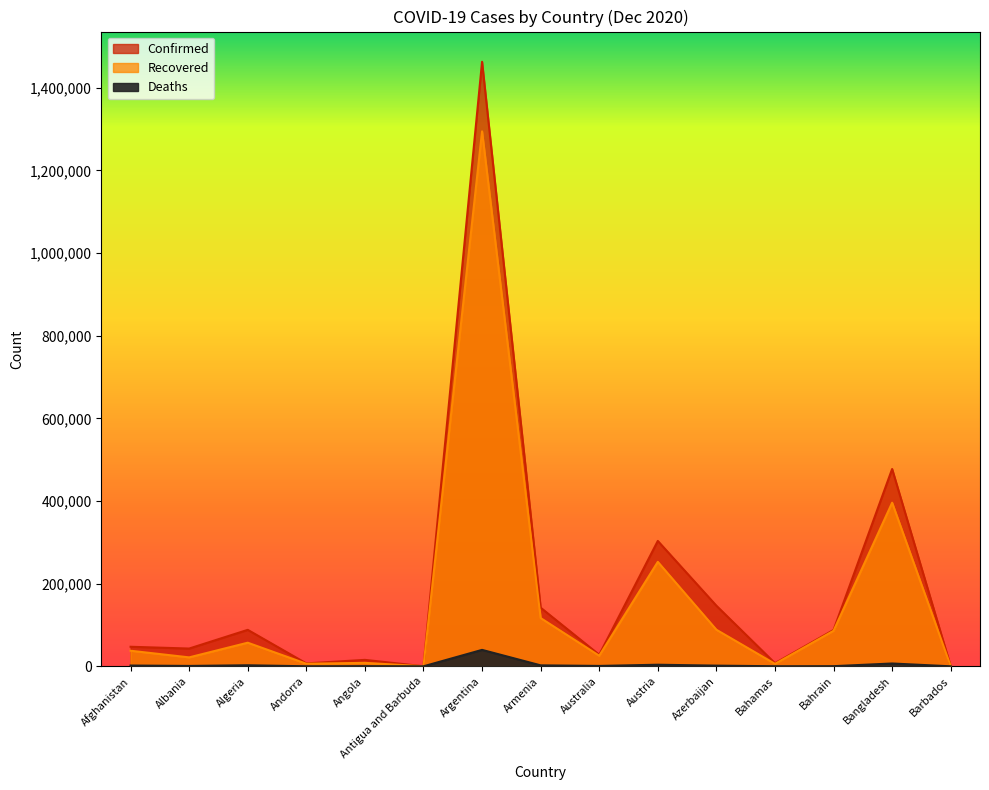

What is the sum of the Recovered values at Albania and Angola?

29955